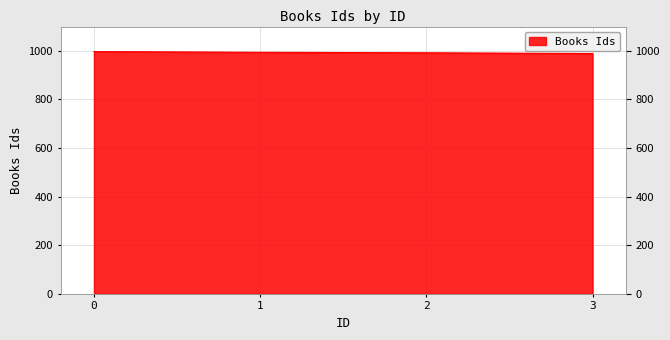

The value at 2 is 322. True or false?

False